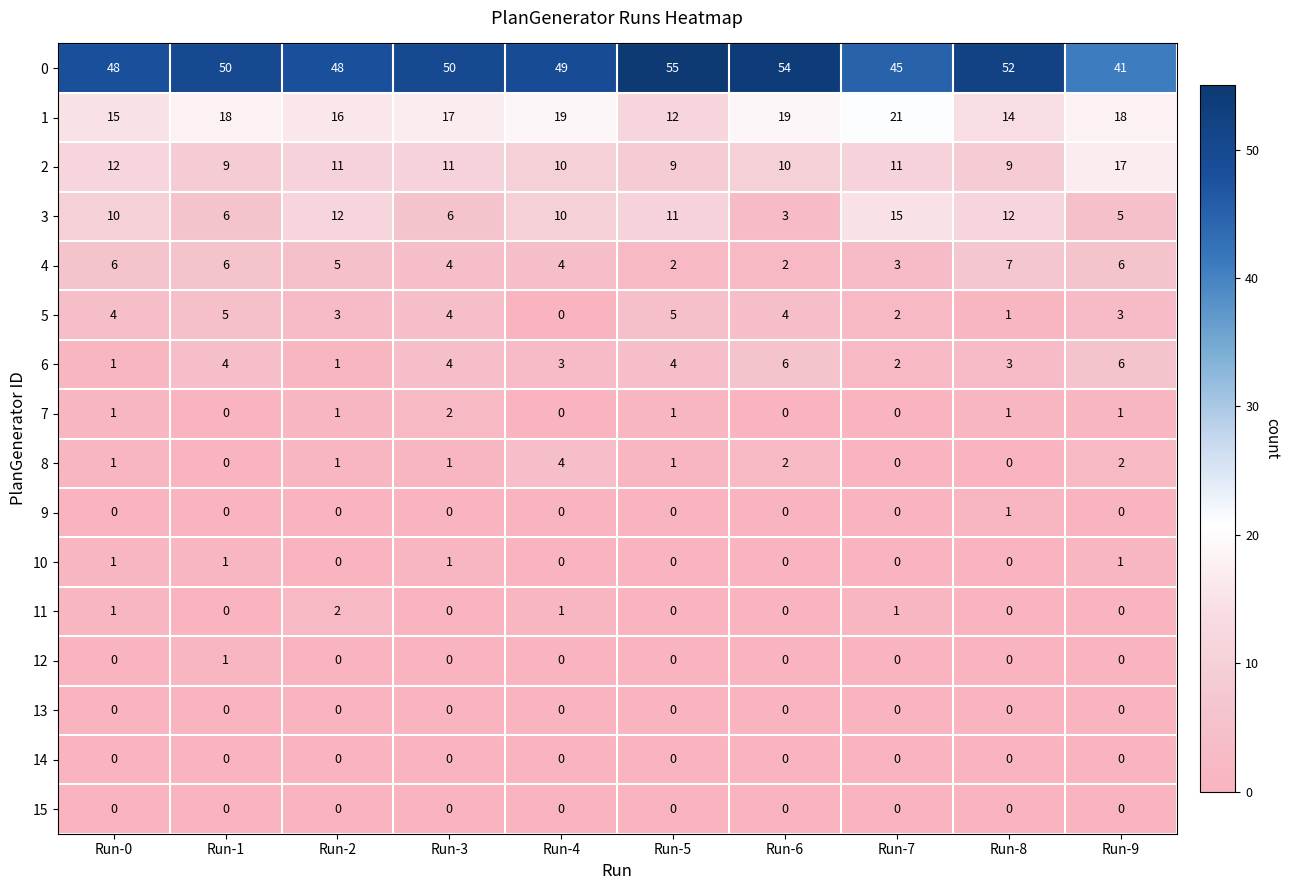

What is the greatest value displayed?

55